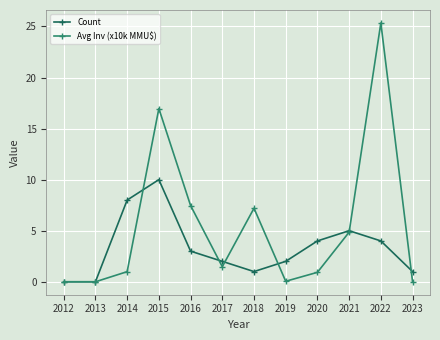

At which label is Count closest to 5?

2021